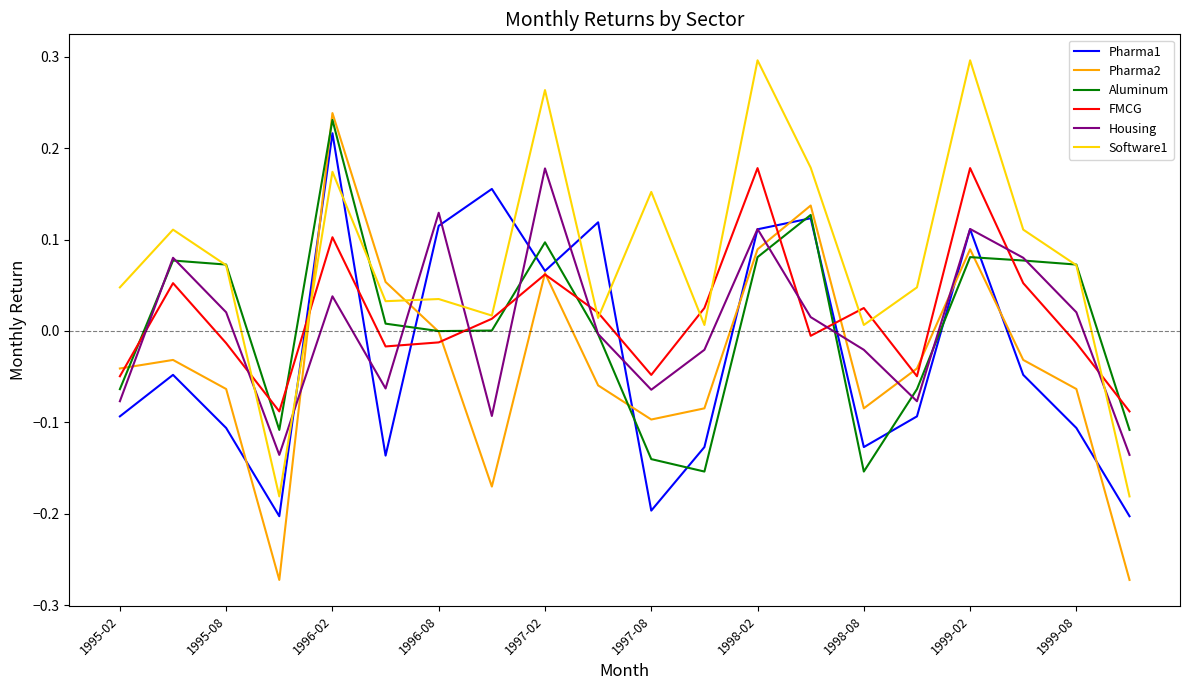

Which series has the largest total across all categories?

Software1